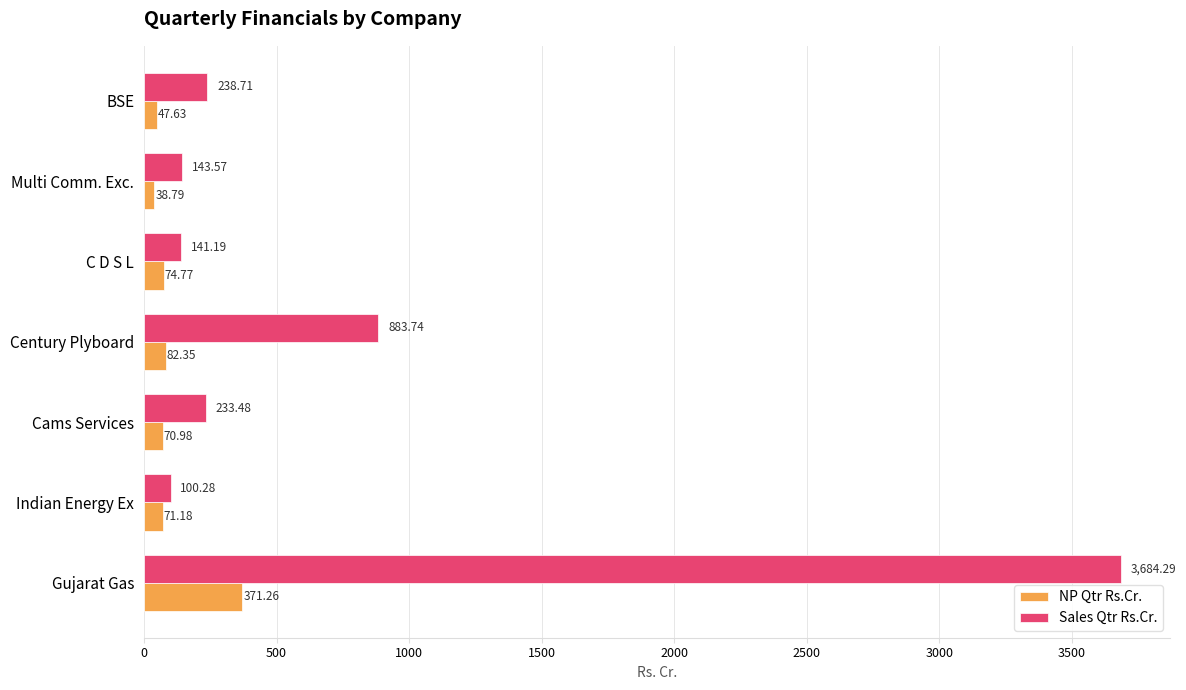

At which label does Sales Qtr Rs.Cr. reach its peak?

Gujarat Gas